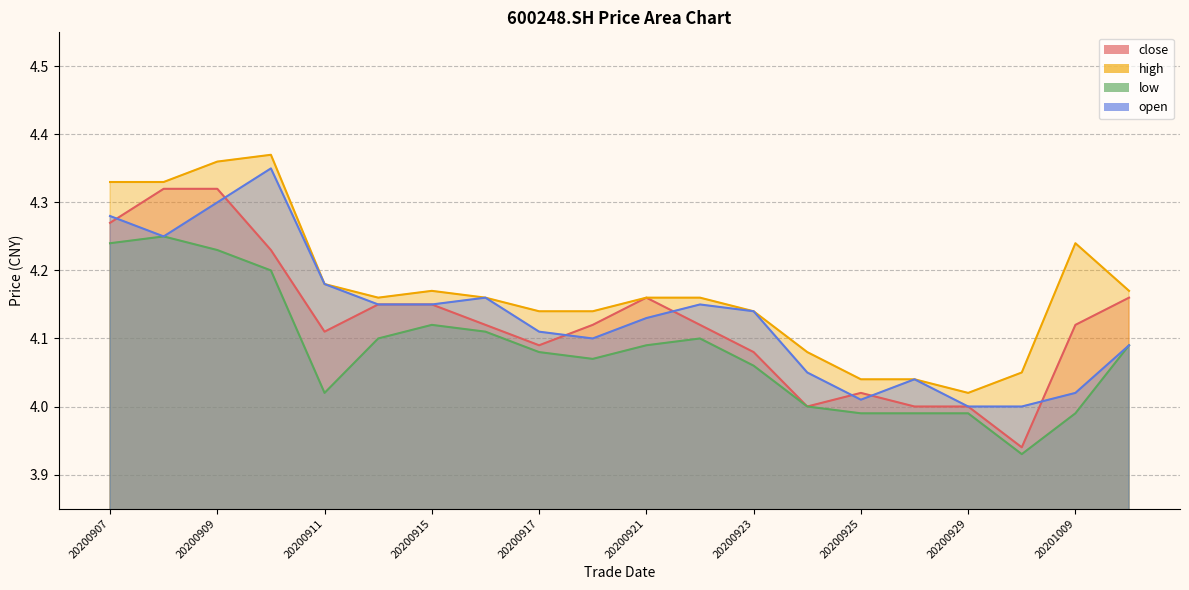

In high, how many points are lower than both neighbors (excluding endpoints)?

2